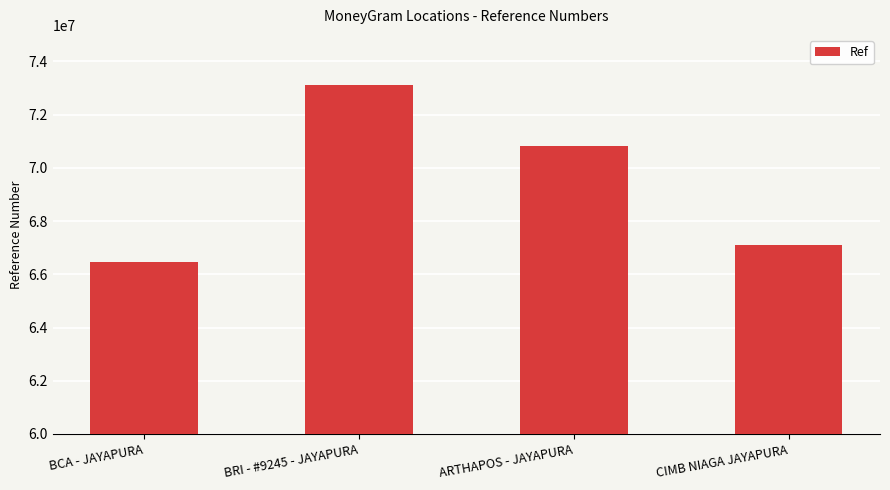

The chart shows a value of 70835331 at ARTHAPOS - JAYAPURA. True or false?

True